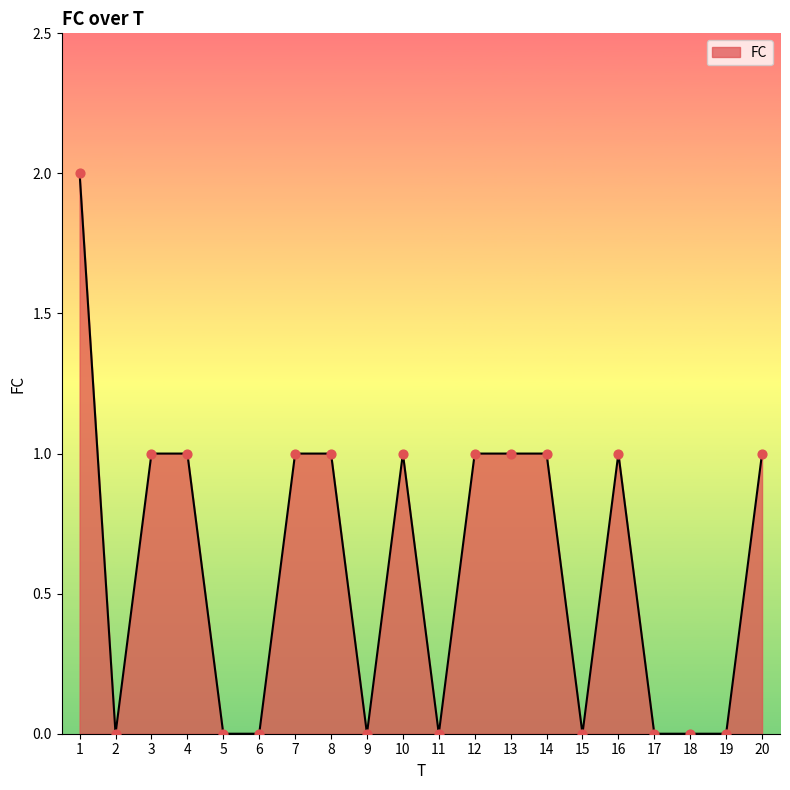

Approximately how many times larger is the value at 4 compared to 20?

1.0